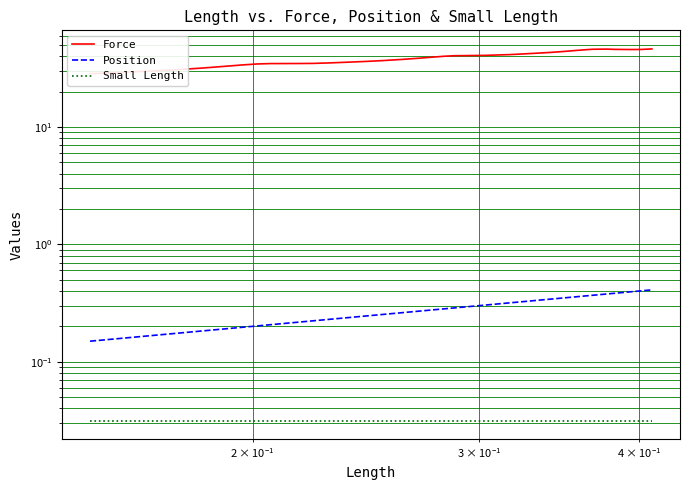

True or false: Force and Position cross at least once.

False